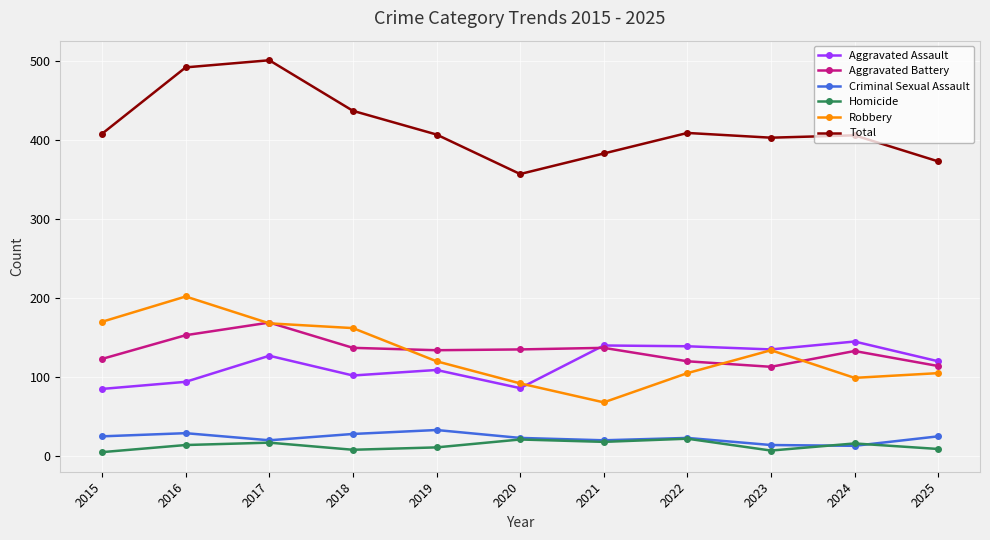

What is the value of the Robbery point at the 9th from the left?

134